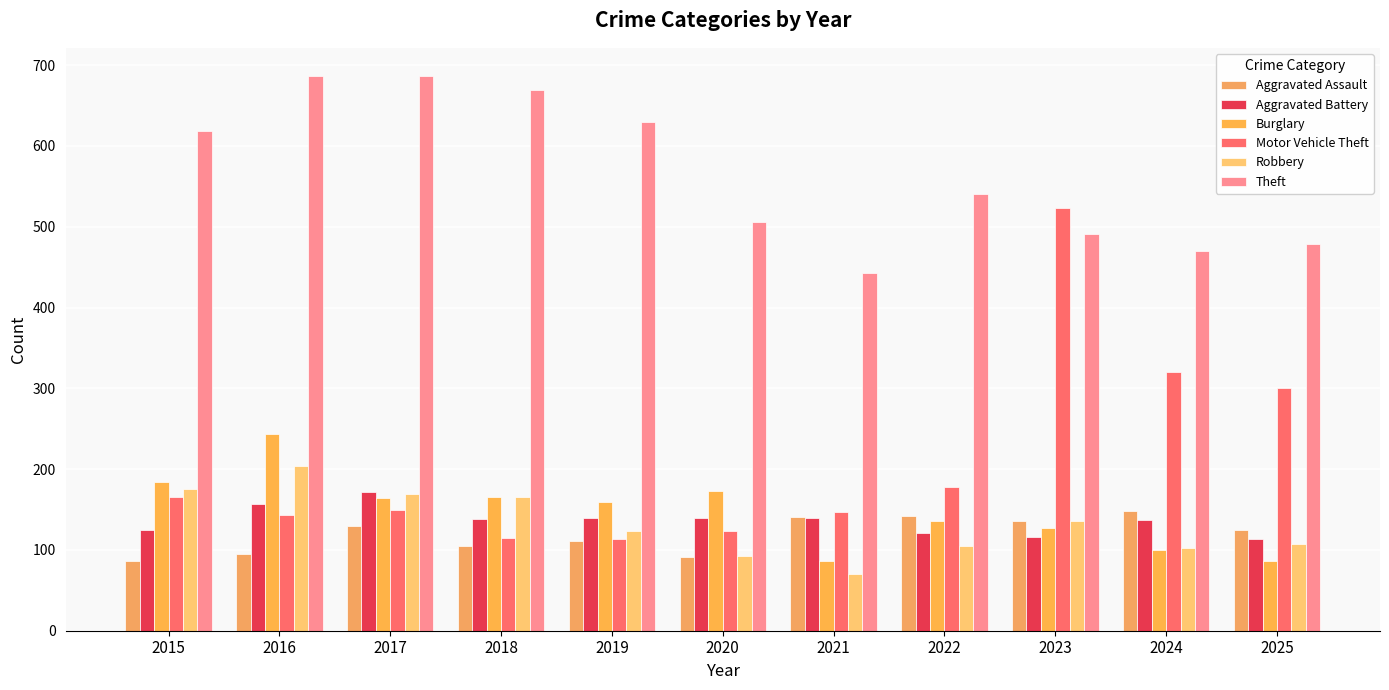

What is the value of the Aggravated Battery bar at the 3rd from the left?

172